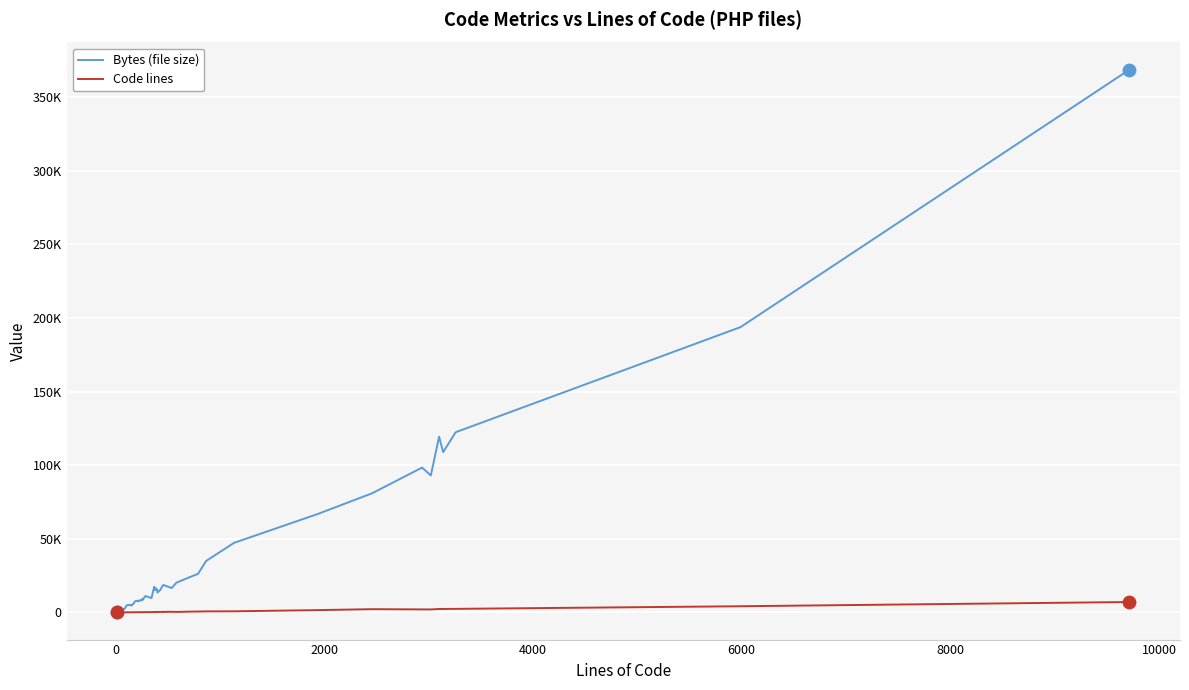

What are all the series names shown in the legend?

Bytes (file size), Code lines